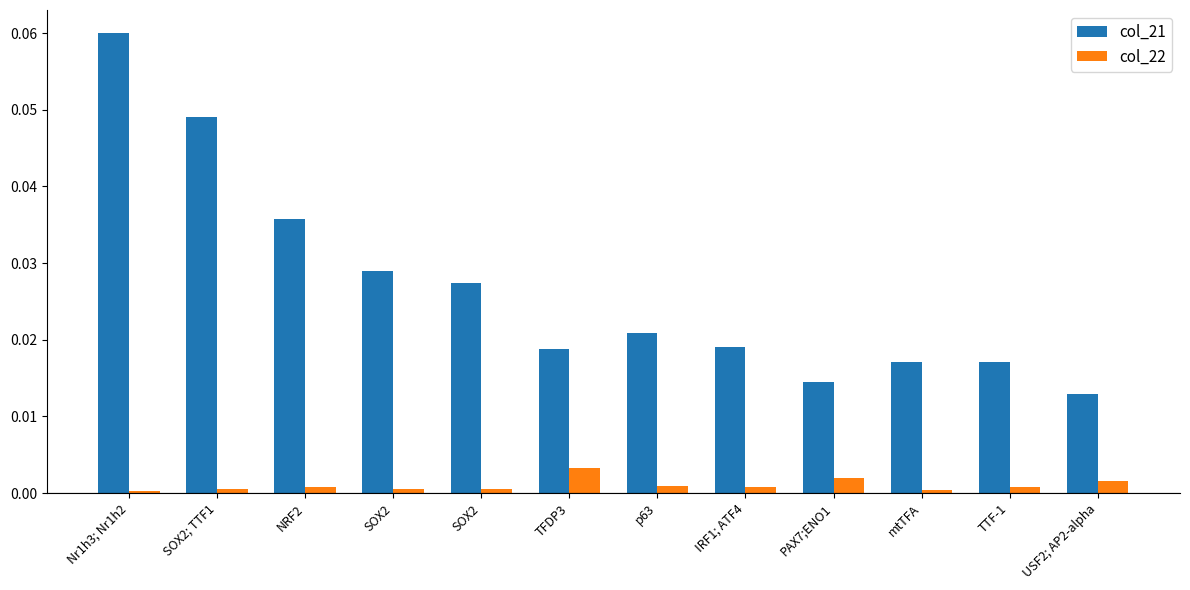

Is it true that col_21 equals 0.0 at mtTFA?

True